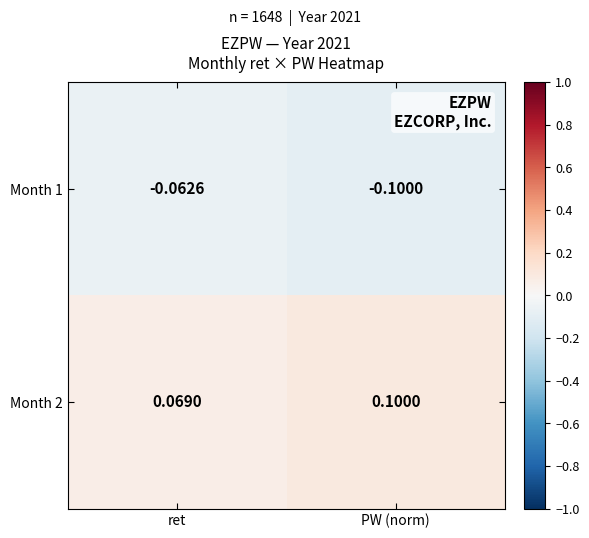

Which label corresponds to the largest value in the chart?

PW (norm)